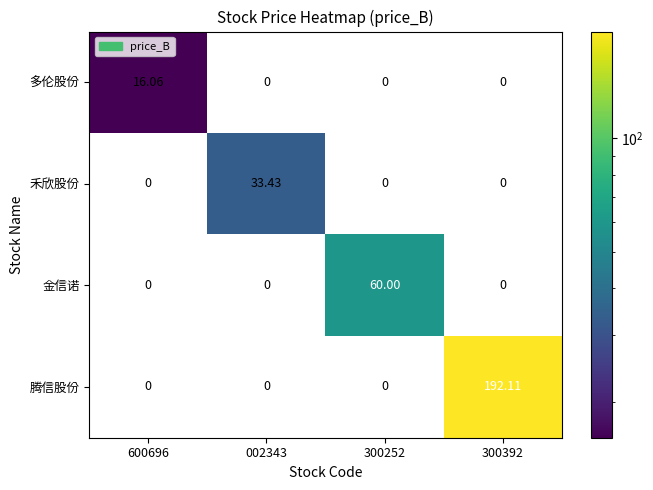

How many values in the 金信诺 series exceed 0?

1